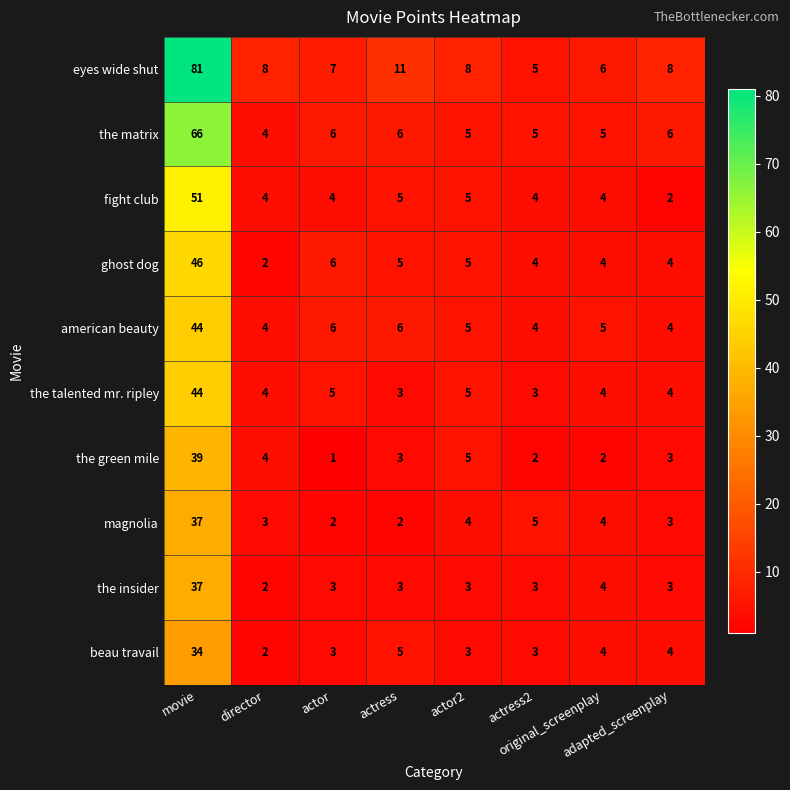

Which label corresponds to the largest value in the chart?

movie